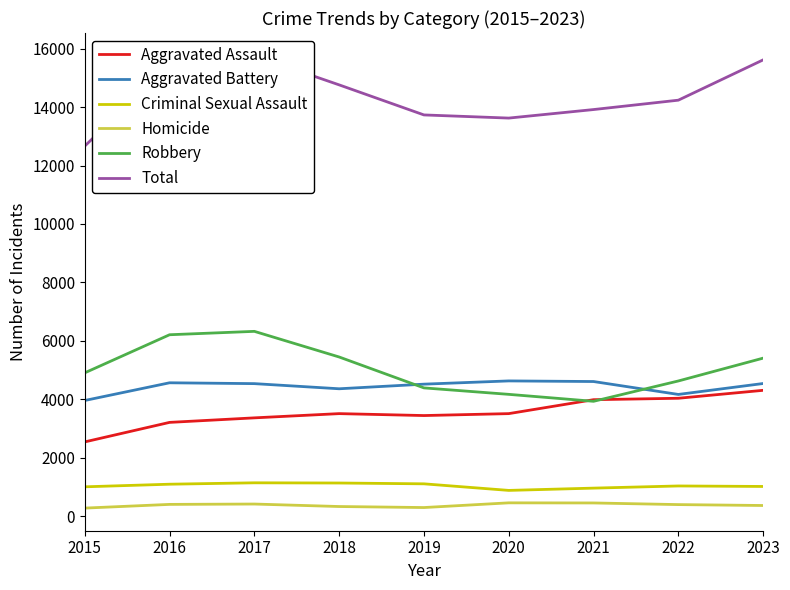

What is the difference between the Criminal Sexual Assault values at 2023 and 2015?

12